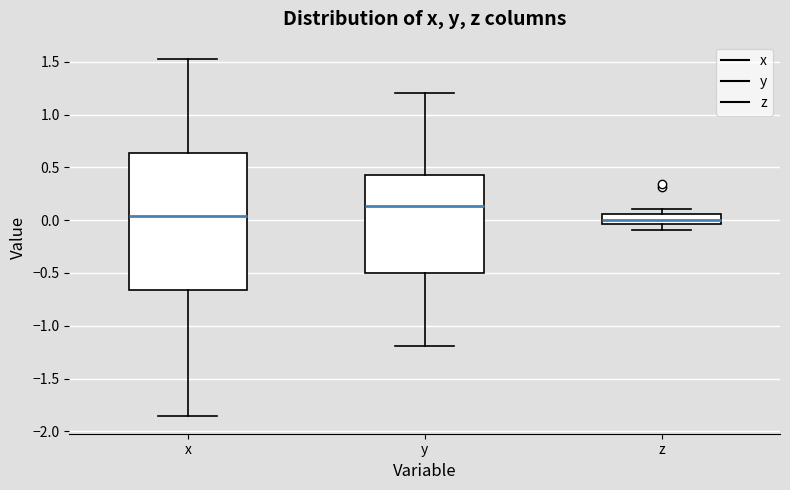

Reading left to right, read every box against the y-axis: the position of its median line, the range the box covers, and the ends of its whiskers. The values are not printed on the chart, so give them approximately, as read against the axis.

x: median 0.05, box -0.65 to 0.65, whiskers -1.85 to 1.50
y: median 0.15, box -0.50 to 0.45, whiskers -1.20 to 1.20
z: median 0.00, box -0.05 to 0.05, whiskers -0.10 to 0.10